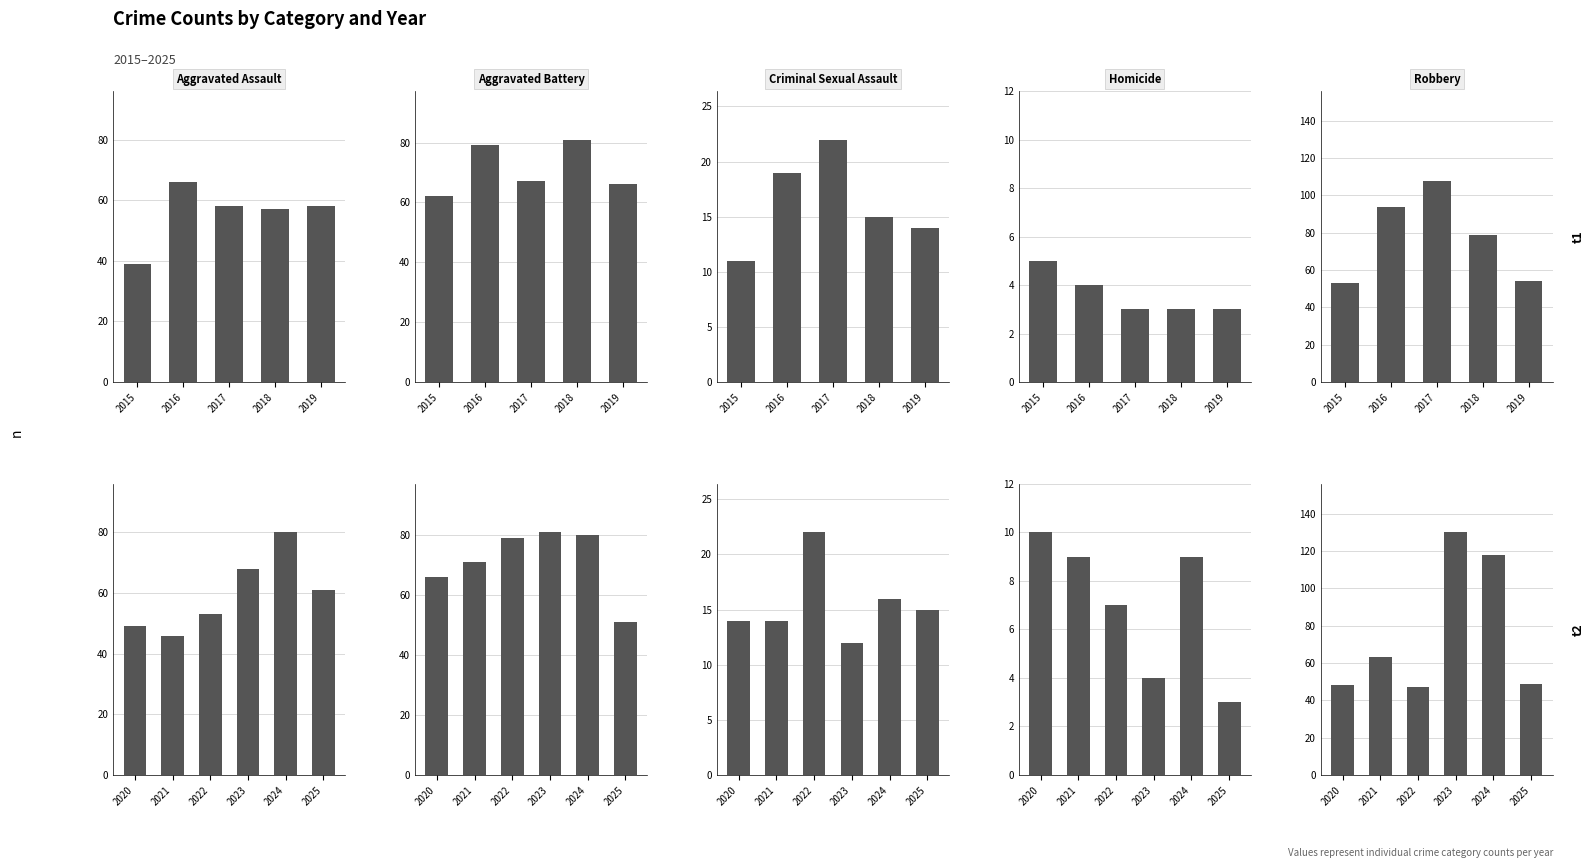

Does the chart contain stacked bars?

No